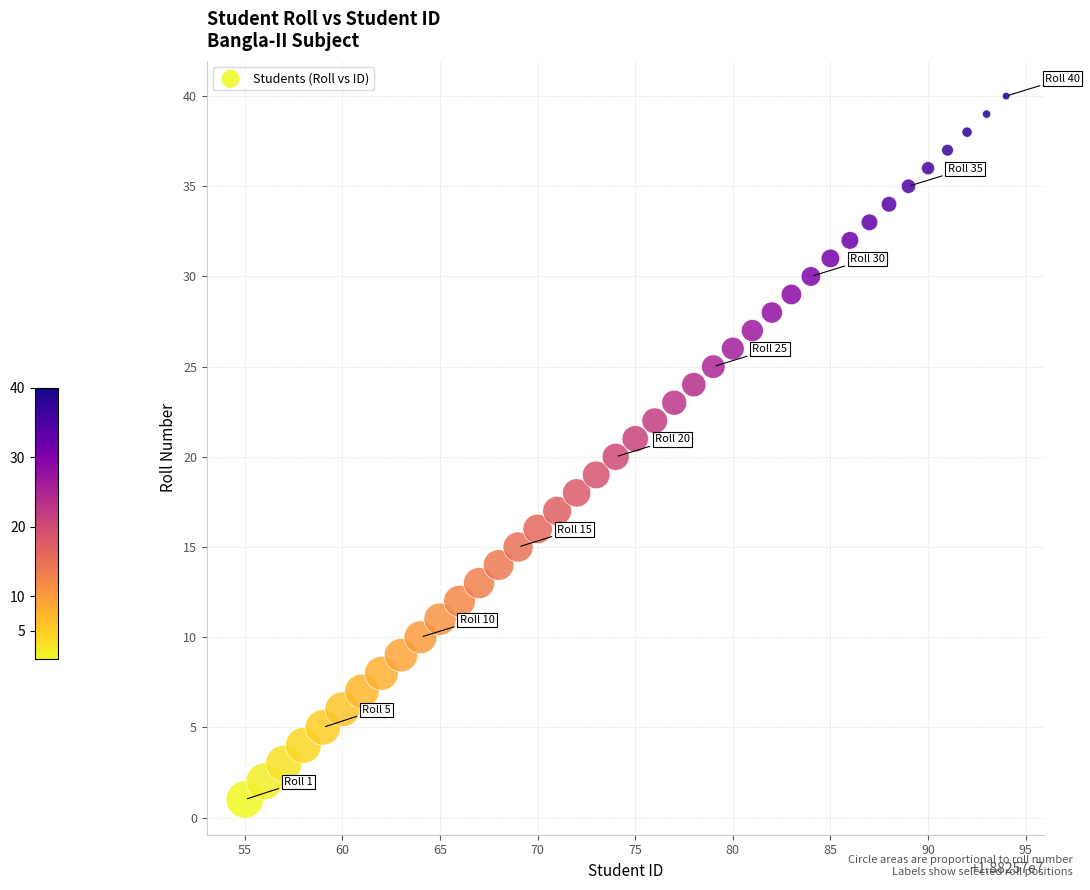

What is the range of Y values (max minus min)?

39